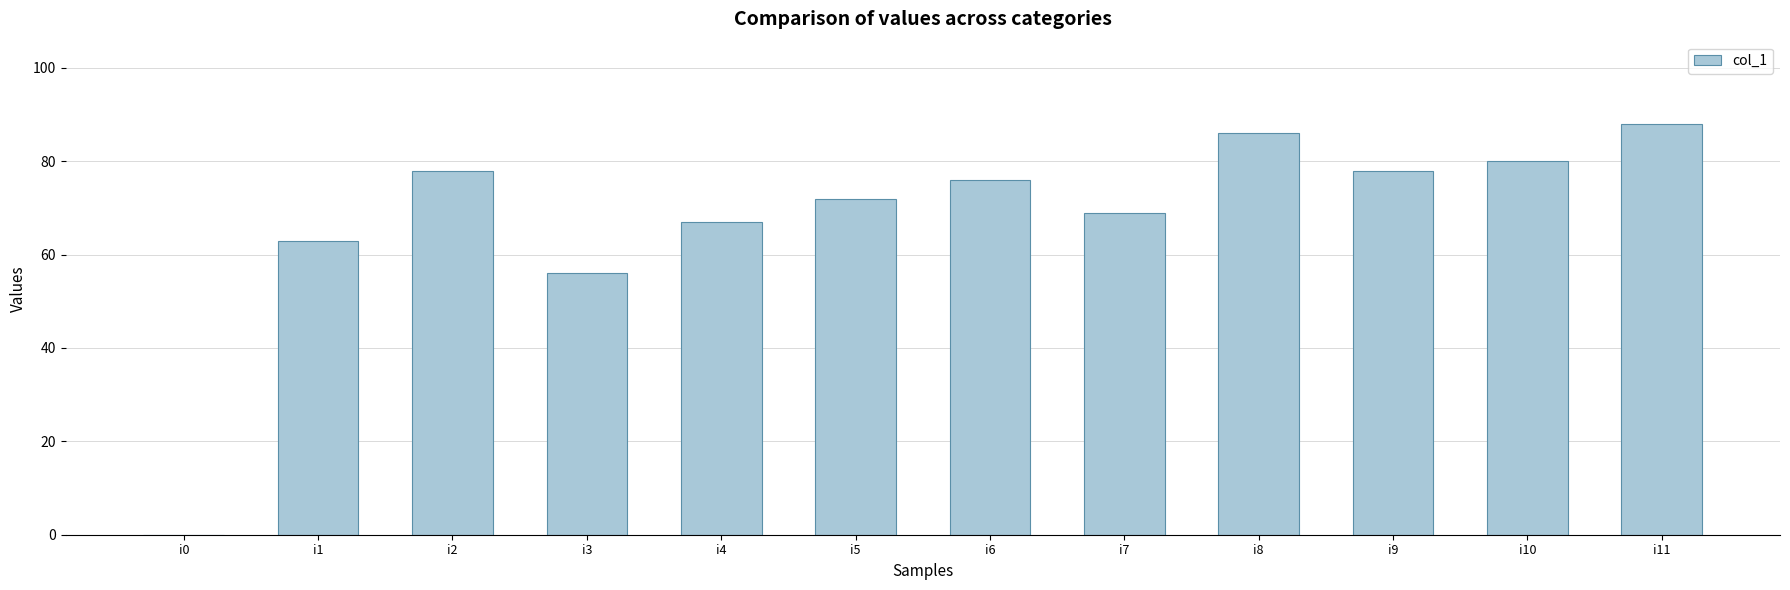

What is the sum of all values?

813